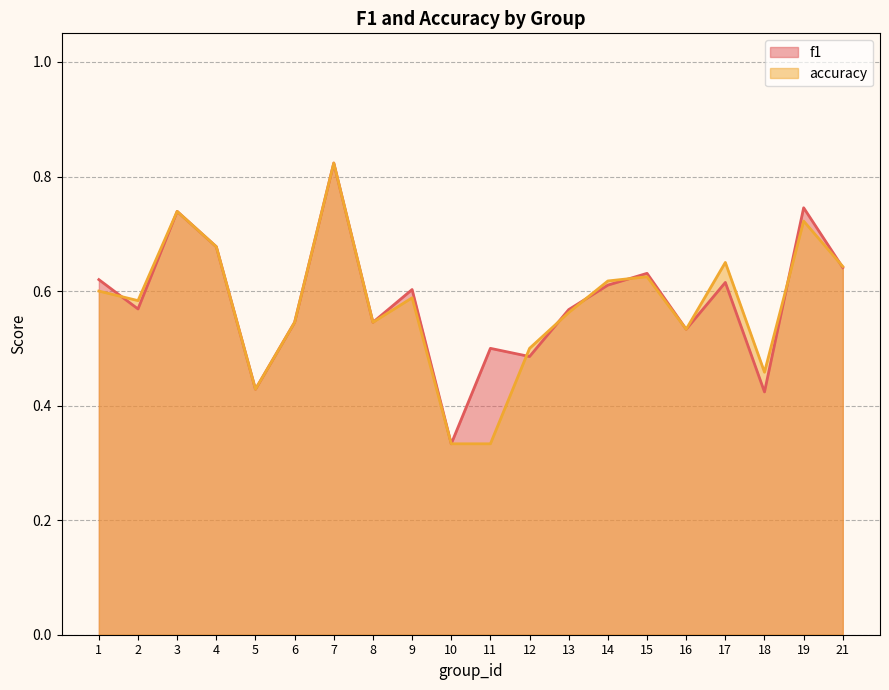

At which category does accuracy reach its first local peak?

3